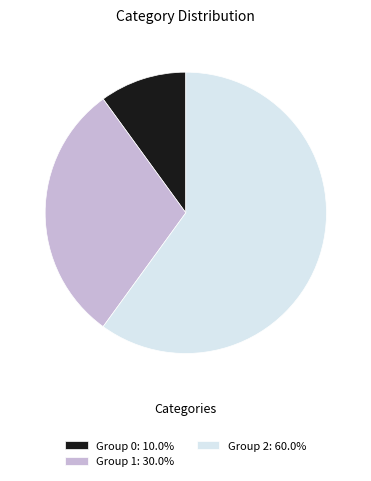

Combined, do Group 0: 10.0% and Group 1: 30.0% account for over 50%?

No